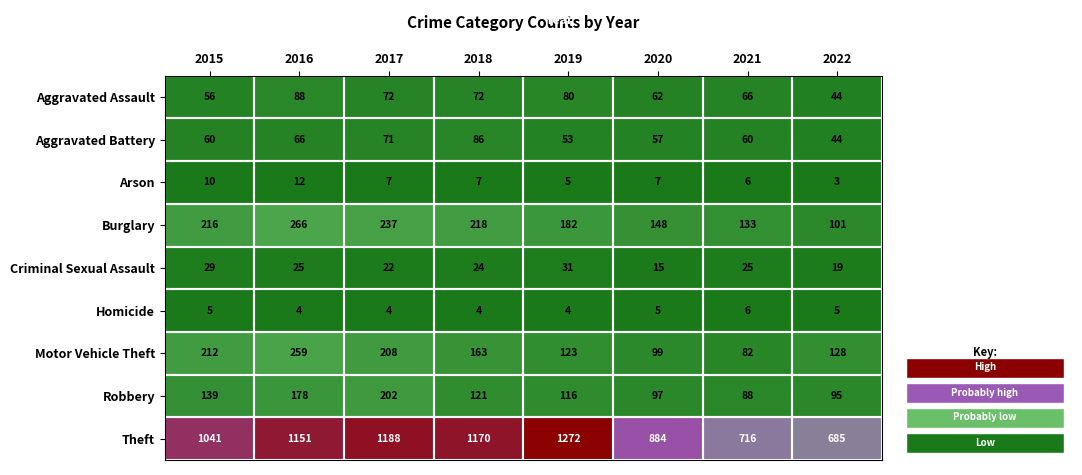

List the series in order of their peak value, highest first.

Theft, Burglary, Motor Vehicle Theft, Robbery, Aggravated Assault, Aggravated Battery, Criminal Sexual Assault, Arson, Homicide